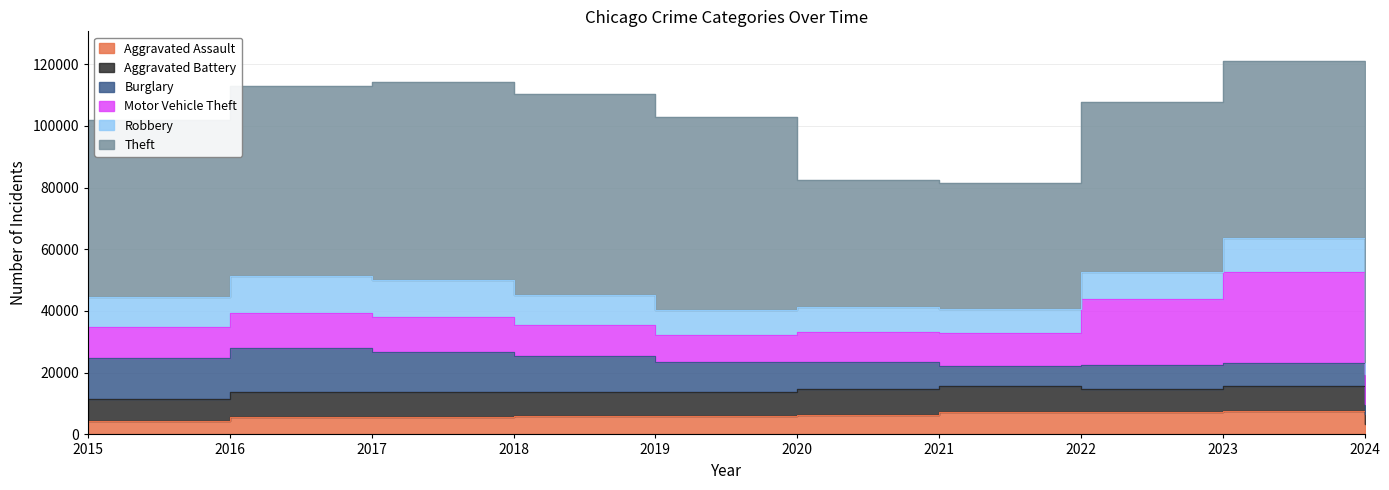

What is the value of the Aggravated Assault point at the 4th from the left?

6001